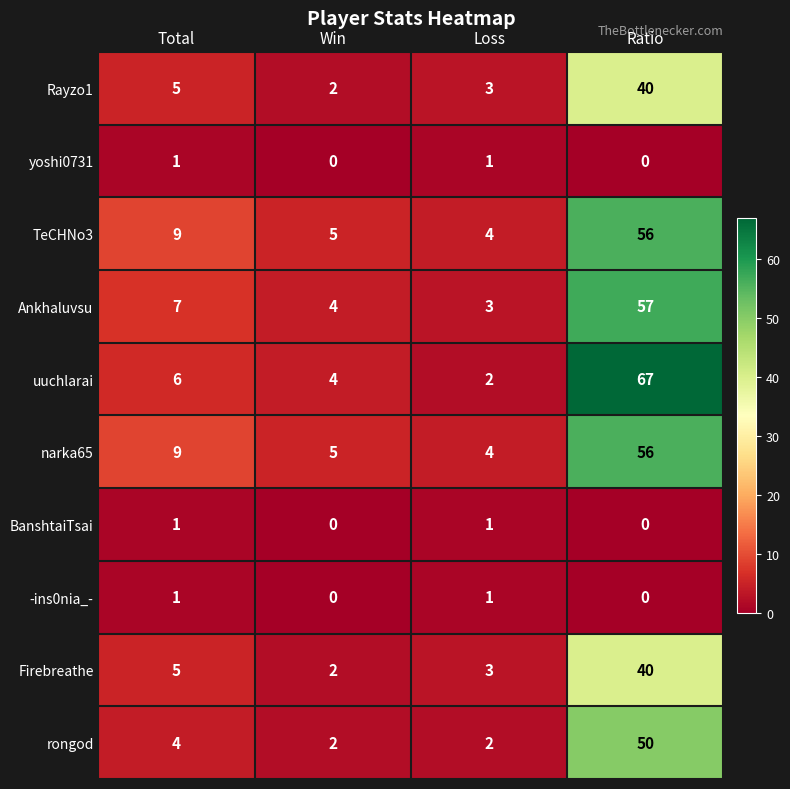

What is the approximate value of Rayzo1 at Loss, to the nearest 5?

5